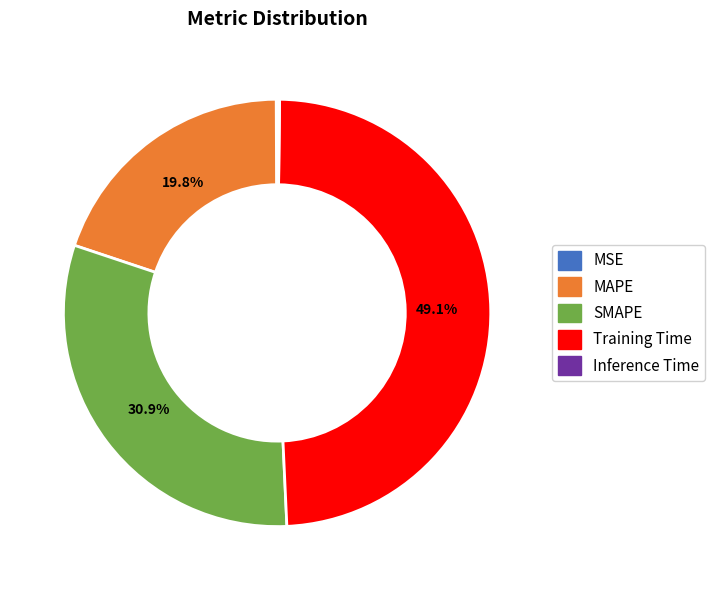

Which category has the biggest portion of the pie?

Training Time